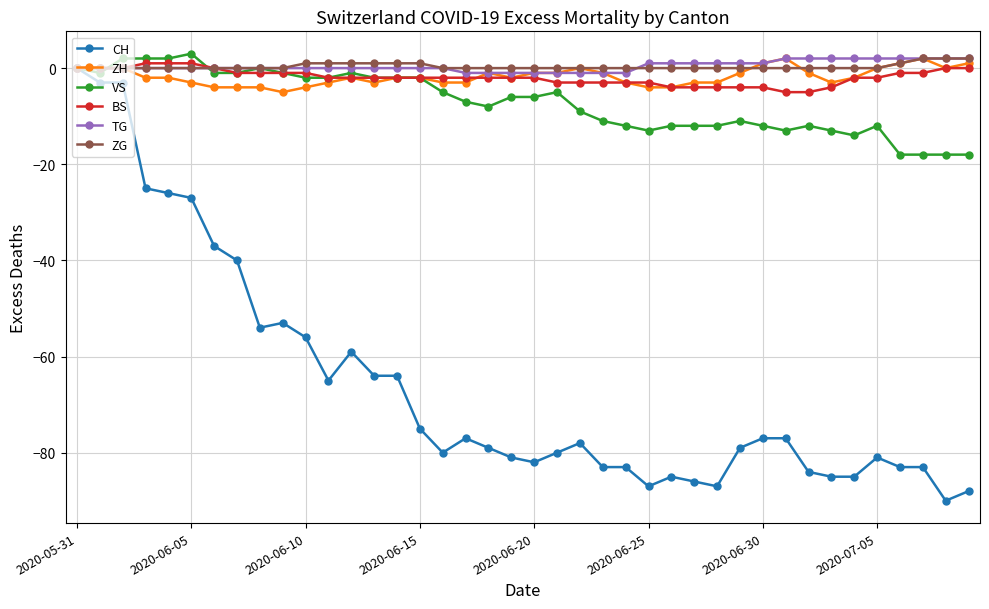

Which series has the largest range (max minus min)?

CH